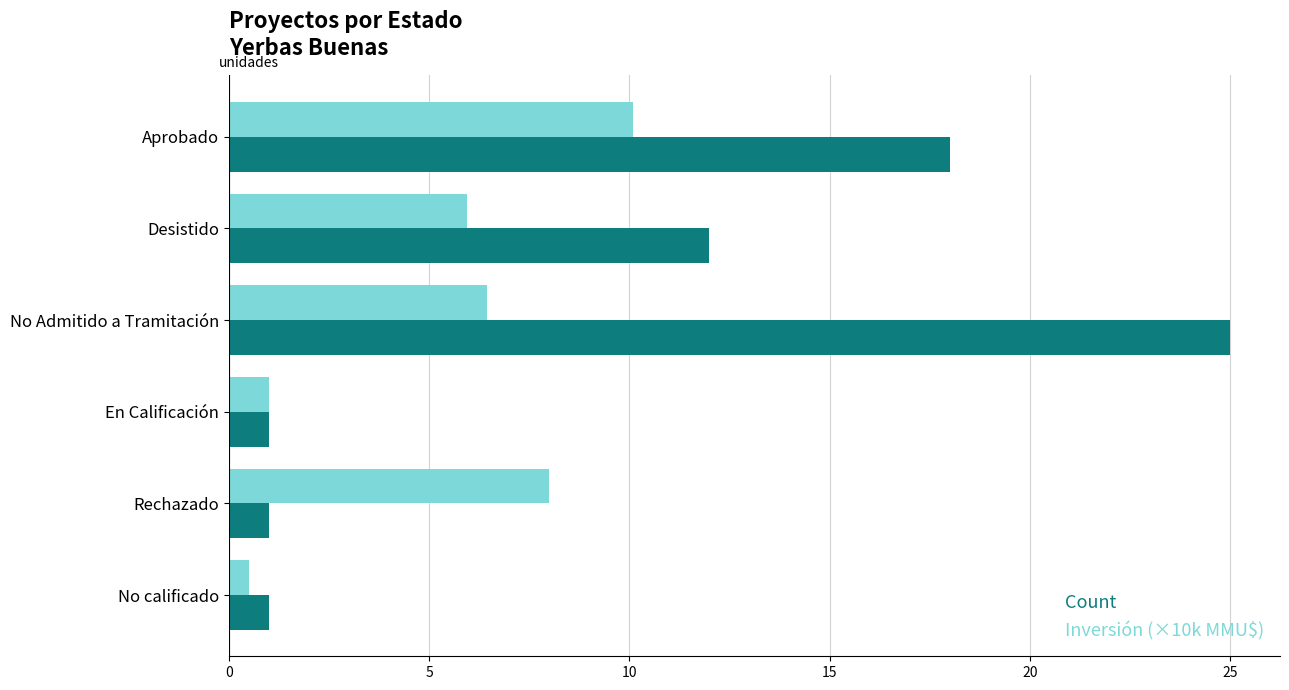

Which category has the lowest value across all series?

No calificado